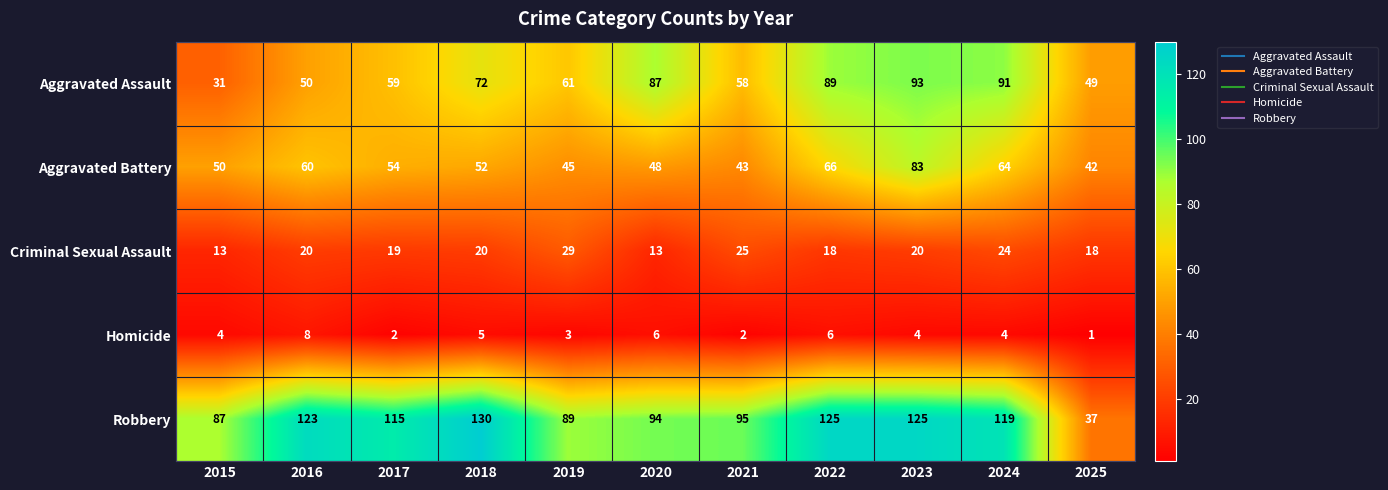

At how many categories does at least one series exceed 121?

4